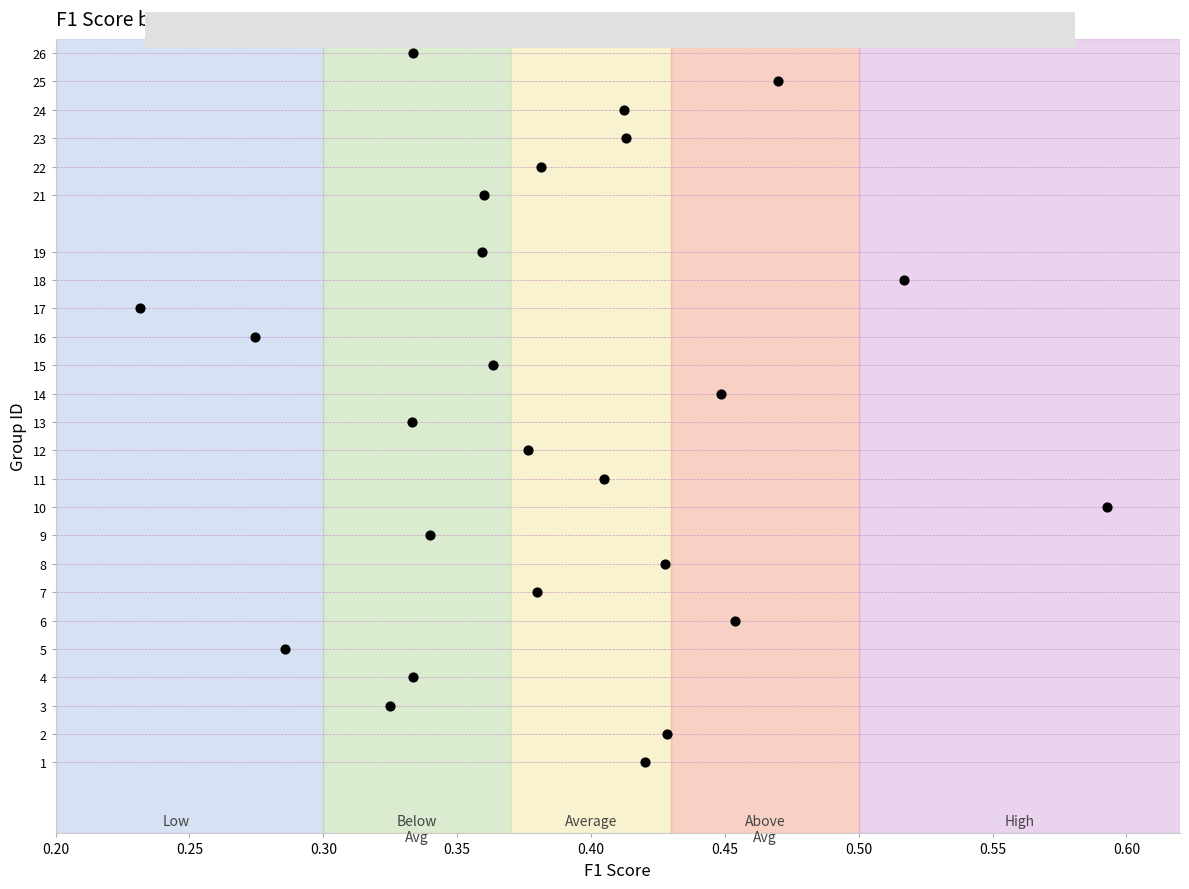

What is the range of Y values (max minus min)?

25